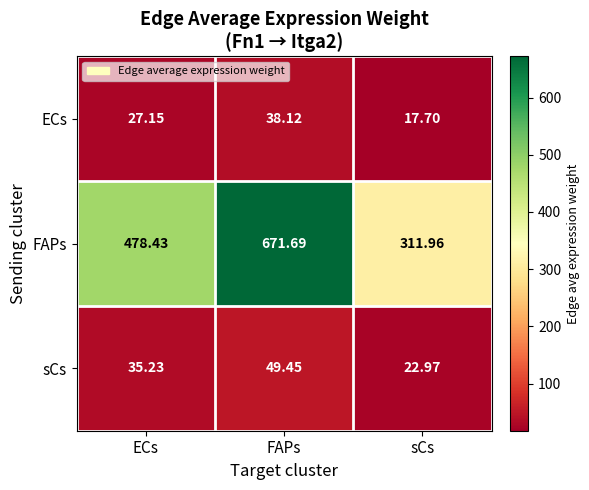

At FAPs, list the series in order from smallest to largest.

ECs, sCs, FAPs